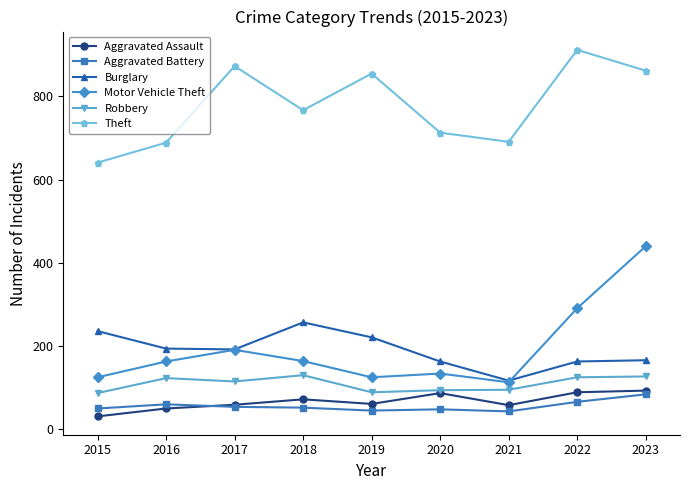

Is the value of Motor Vehicle Theft at 2018 greater than the value of Burglary at 2015?

No